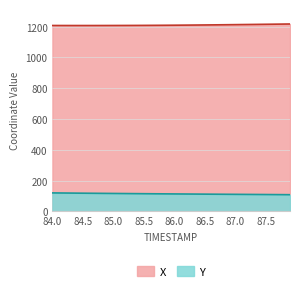

True or false: Y has a value of 186.7 at 87.9.

False